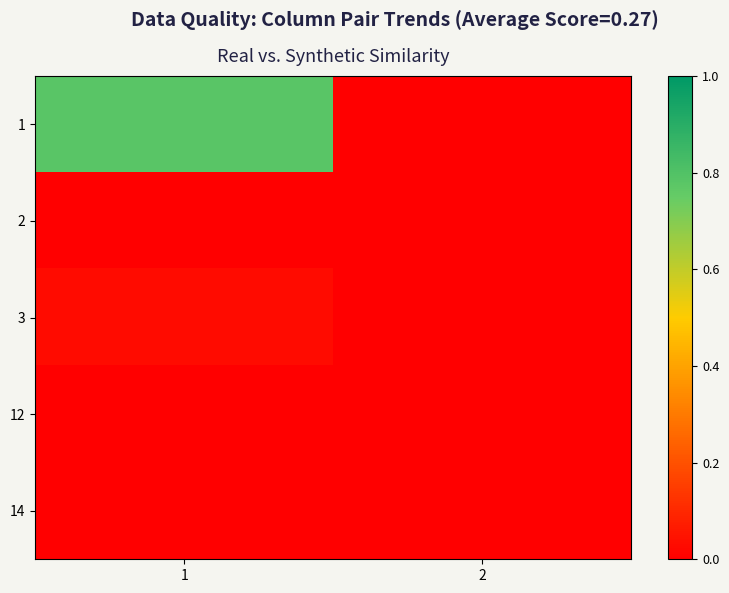

What is the difference between the highest and lowest values at 1?

0.8